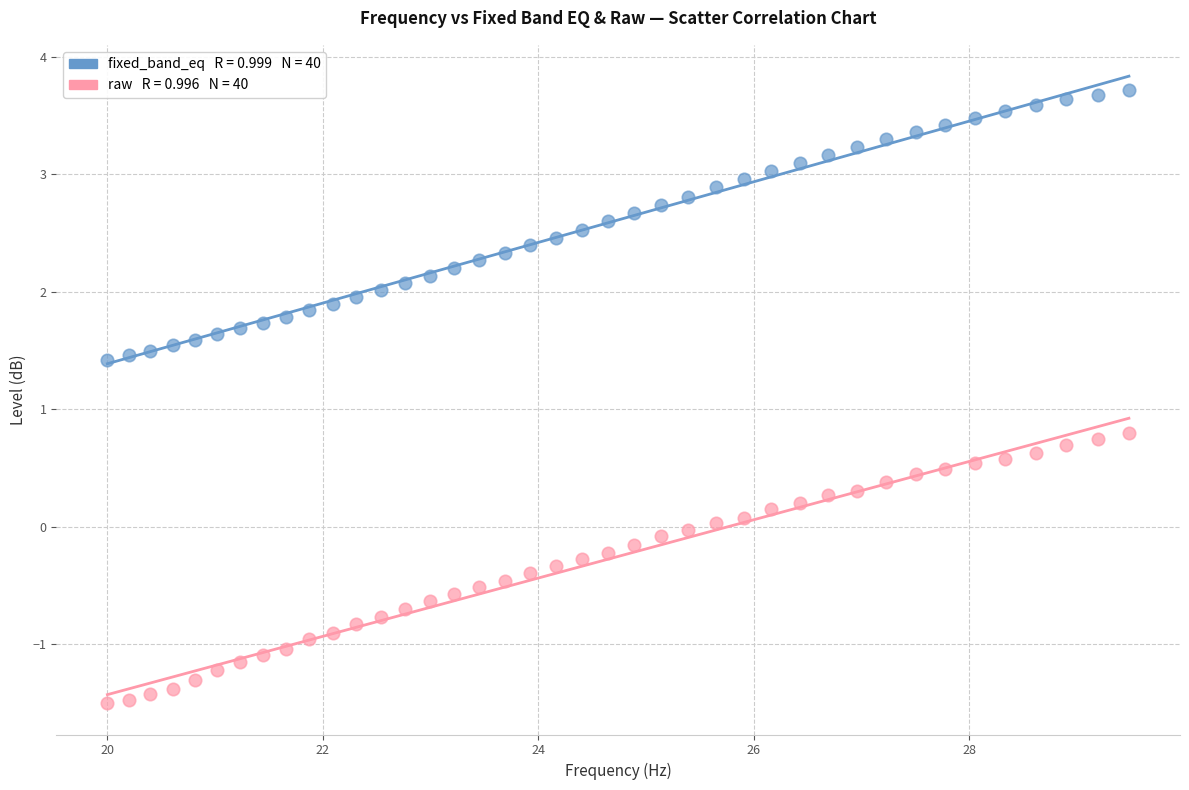

Across all data points, what is the range of X values (max minus min)?

9.5